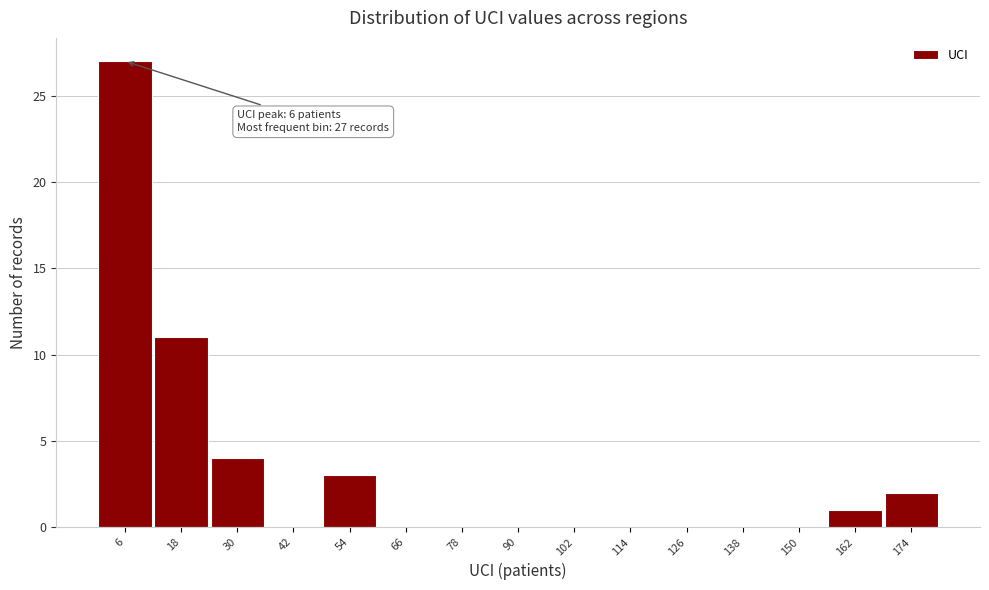

Over which range of the x-axis is the bar tallest?

0 to 12